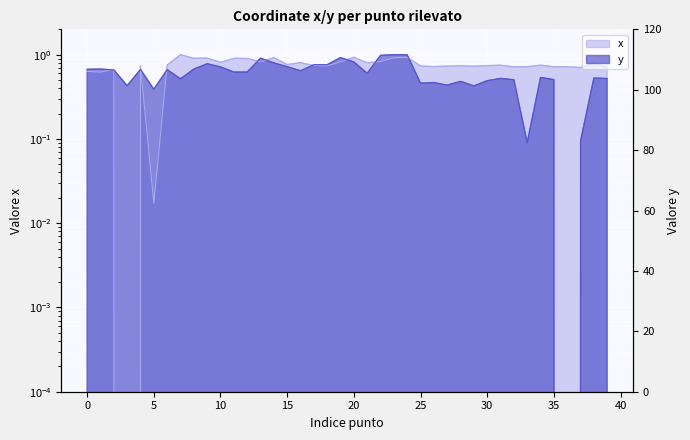

How many interior local valleys does the x series have?

14